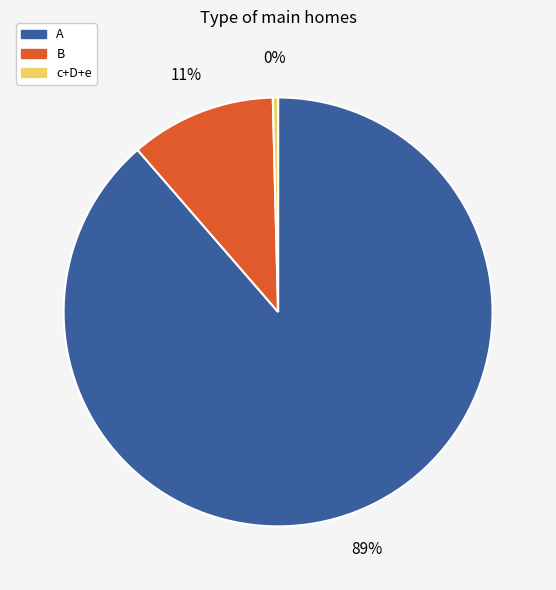

To the nearest percent, what is the average slice percentage?

33%